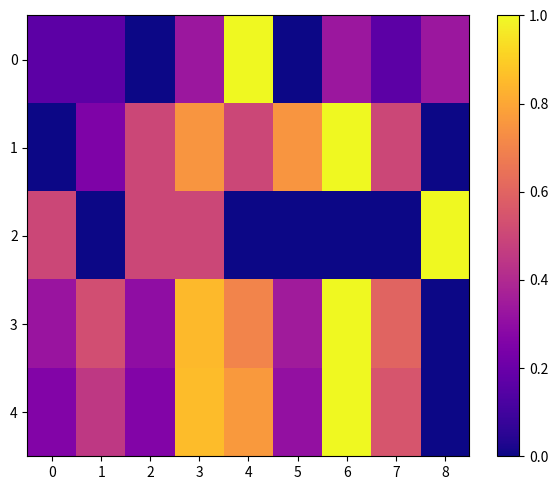

Which has a higher value, 2 or 1?

1